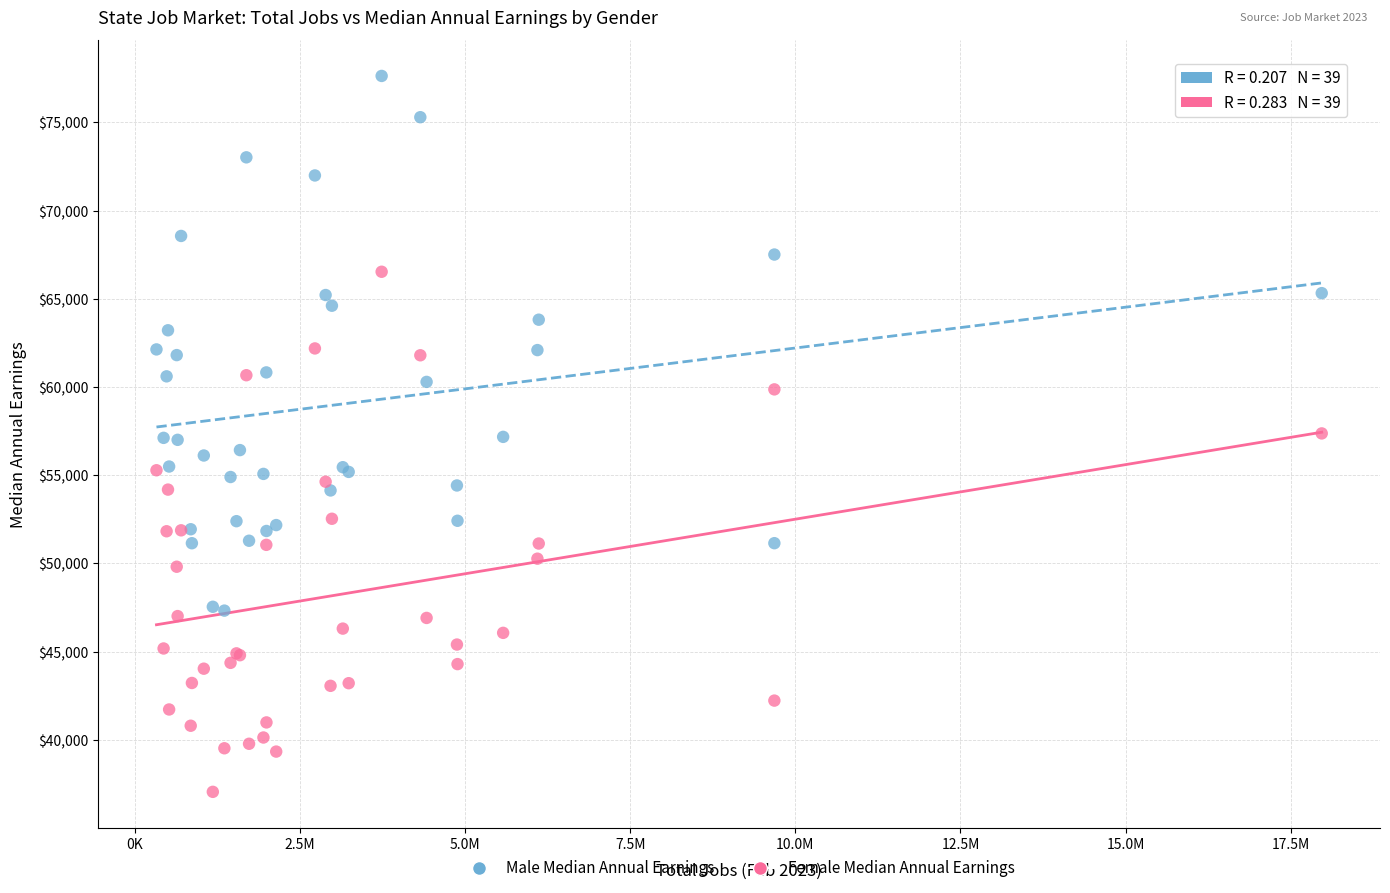

Which series has the largest Y range (max minus min)?

Male Median Annual Earnings